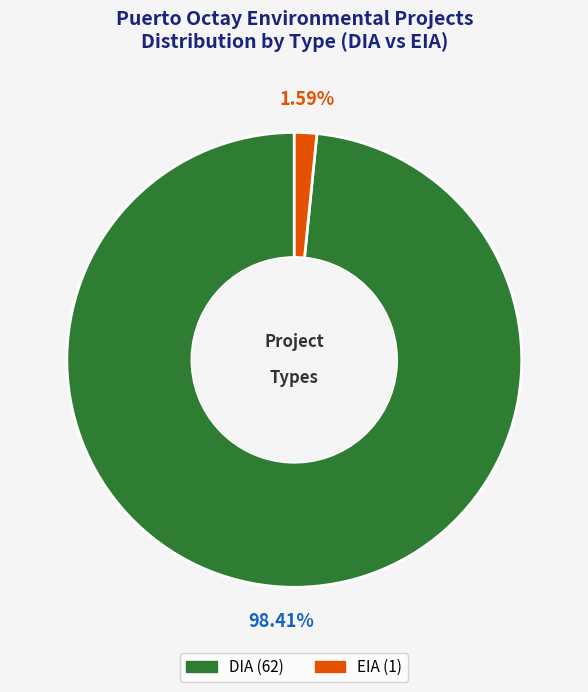

The DIA slice represents 91% of the pie. True or false?

False